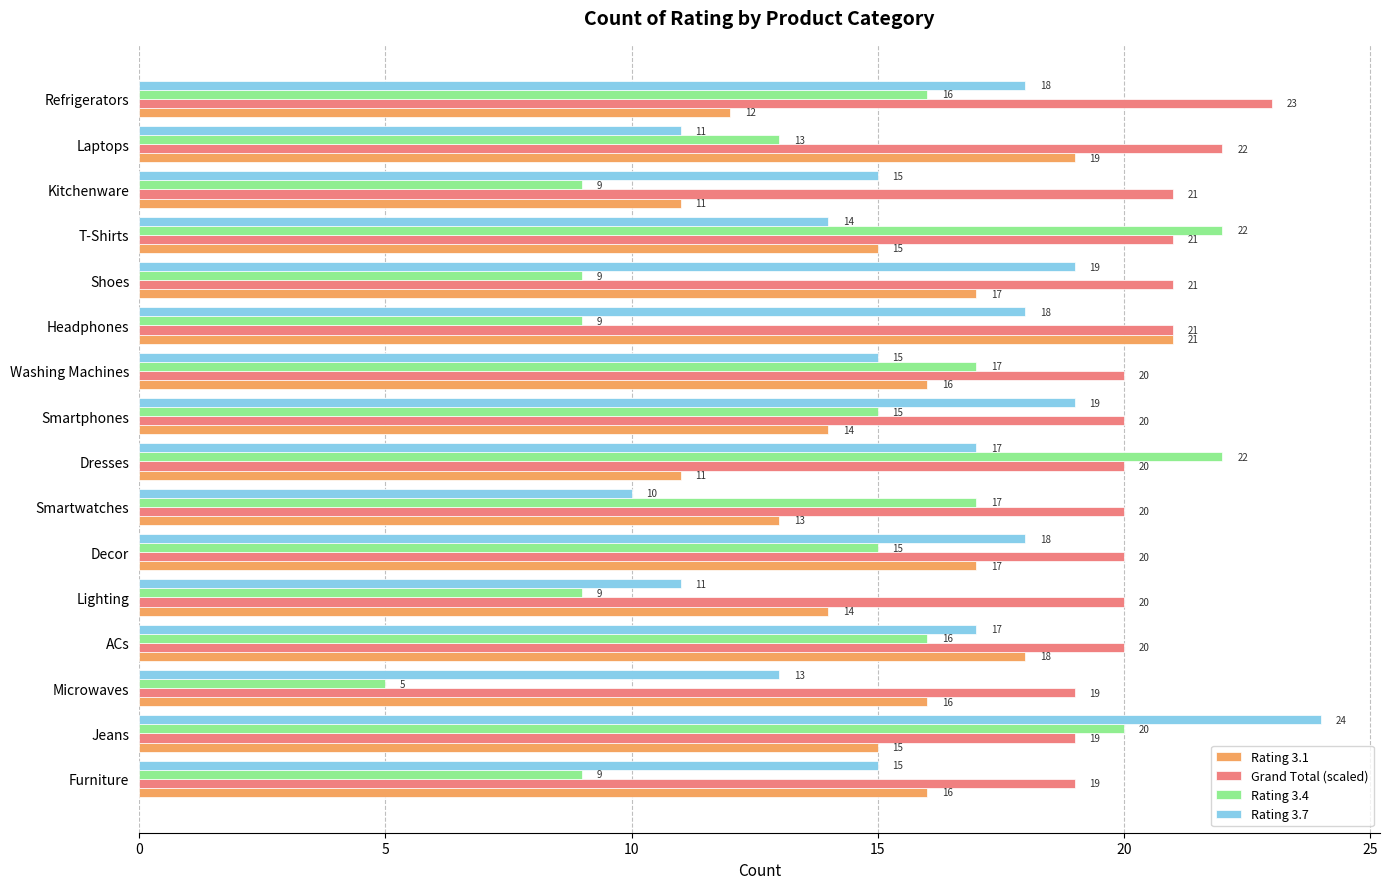

What is the lowest value of the Rating 3.4 series?

5